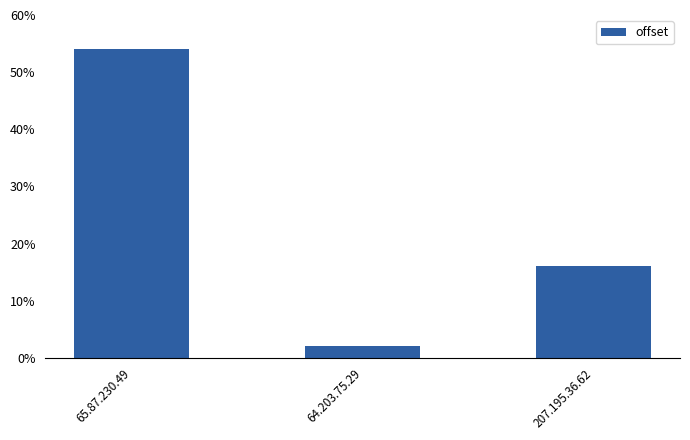

Read the value at 65.87.230.49, to the nearest 5.

55